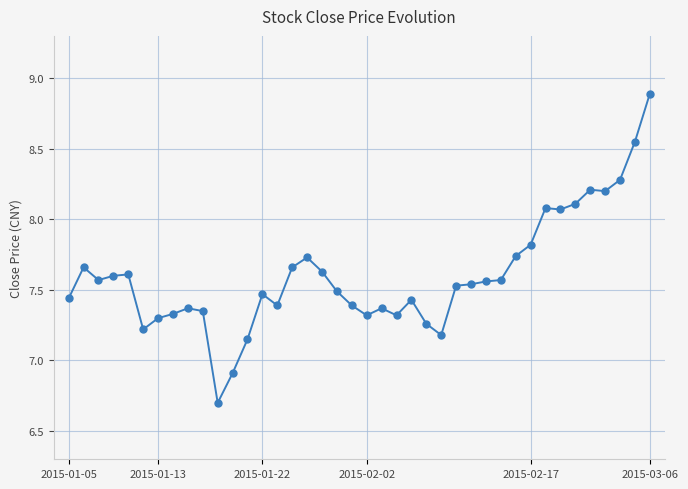

What is the greatest value displayed?

8.9